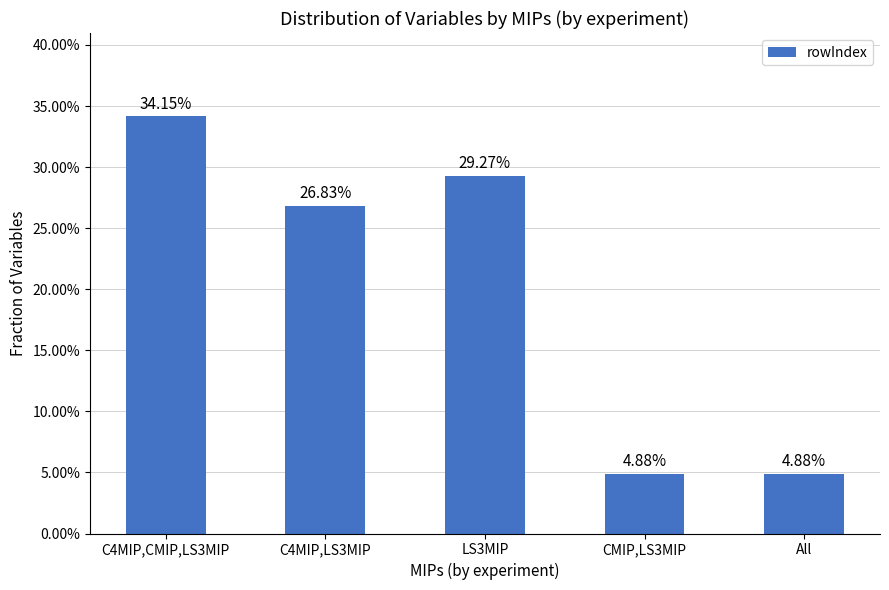

Are the bars horizontal?

No